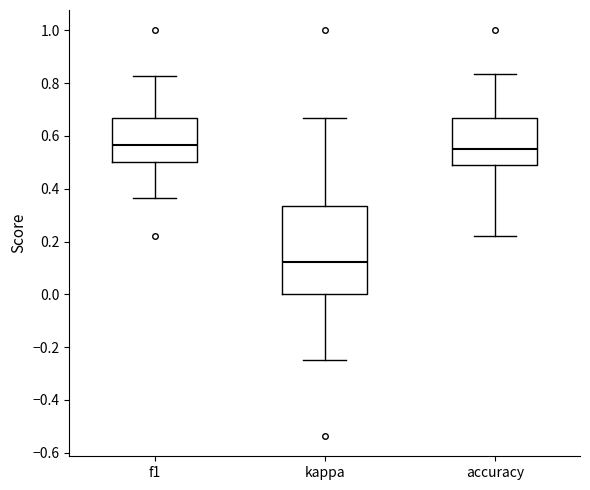

Reading left to right, transcribe this box plot: for each box, give where its median line is, the range the box spans, and where its two whiskers end, as read against the y-axis. The values are not printed on the chart, so give them approximately, as read against the axis.

f1: median 0.56, box 0.50 to 0.66, whiskers 0.36 to 0.82
kappa: median 0.12, box 0.00 to 0.34, whiskers -0.24 to 0.66
accuracy: median 0.56, box 0.48 to 0.66, whiskers 0.22 to 0.84